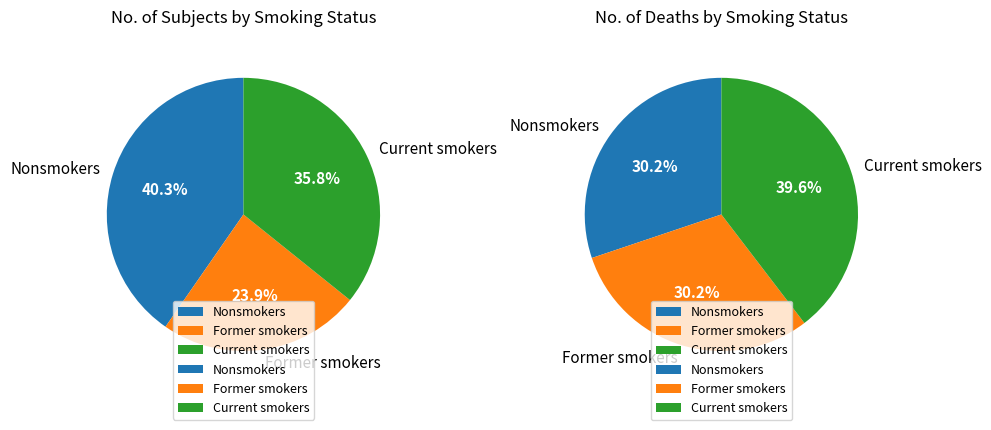

What percentage is NOT represented by Nonsmokers?

59.7%